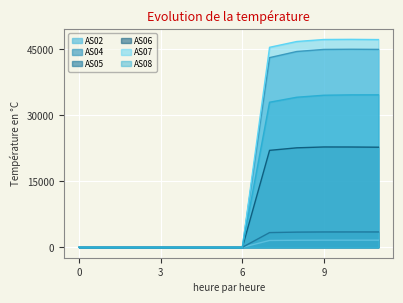

True or false: AS08 and AS02 cross at least once.

False